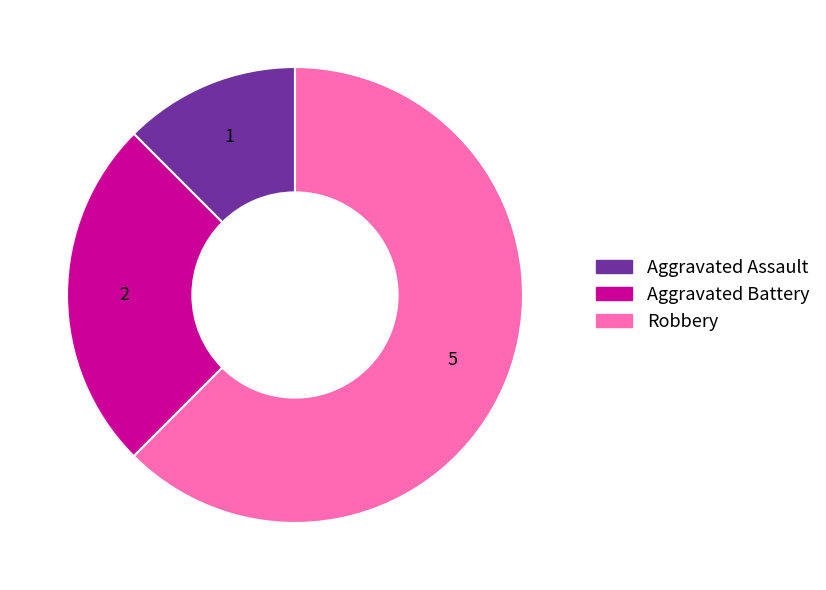

How many slices are in this pie chart?

3